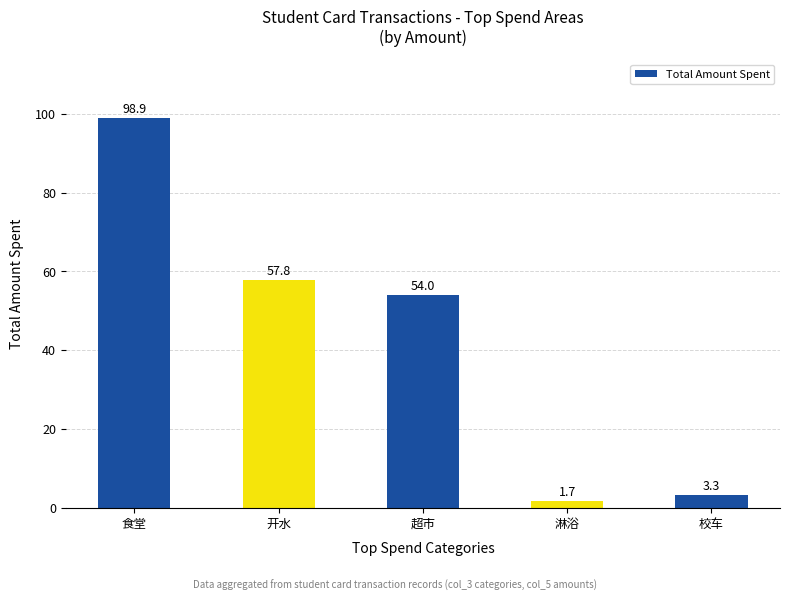

True or false: the data shows 101.1 at 开水.

False